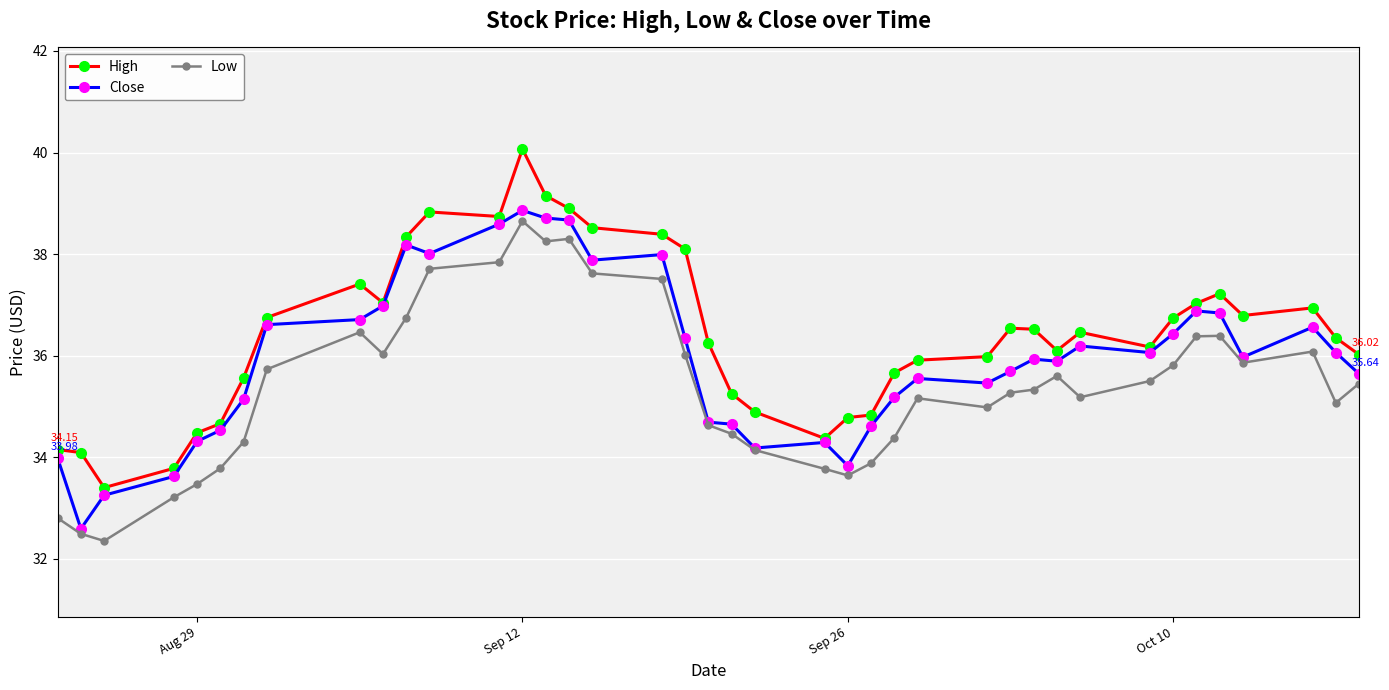

Which series has the largest total across all categories?

High